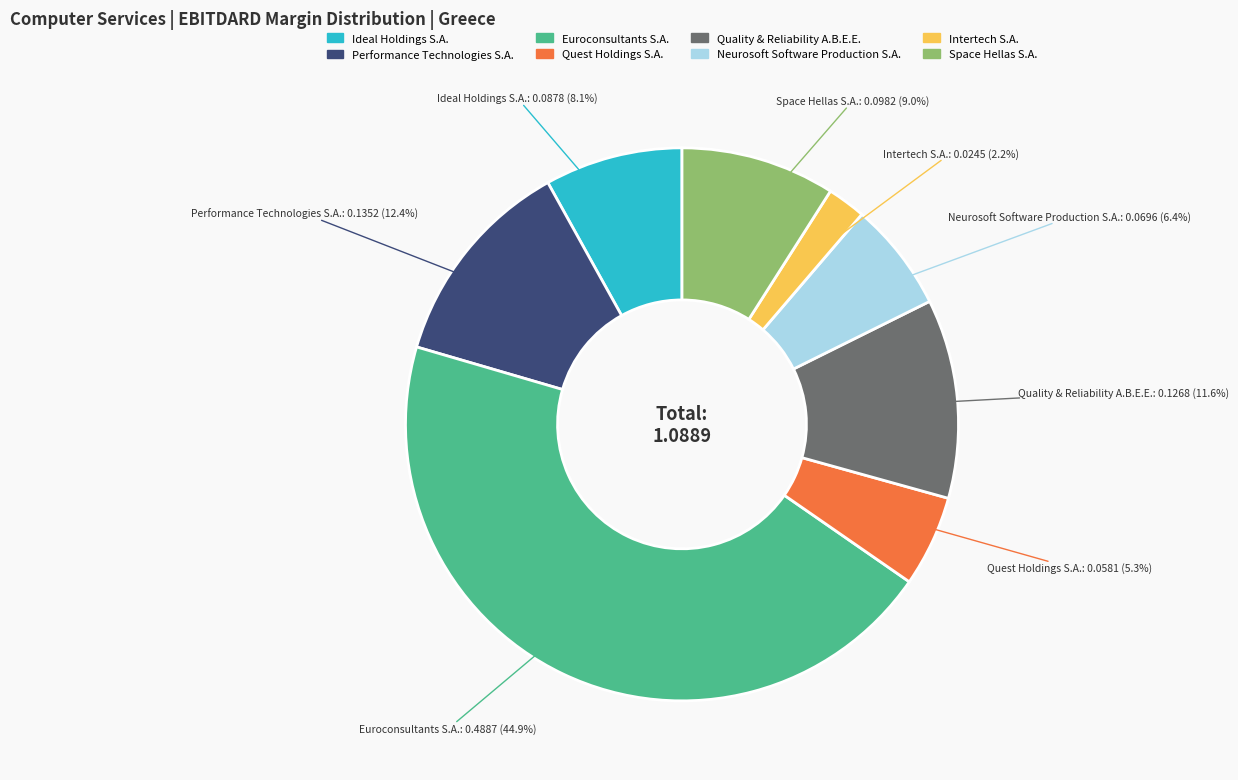

Is it true that Performance Technologies S.A. is 23% of the pie?

False